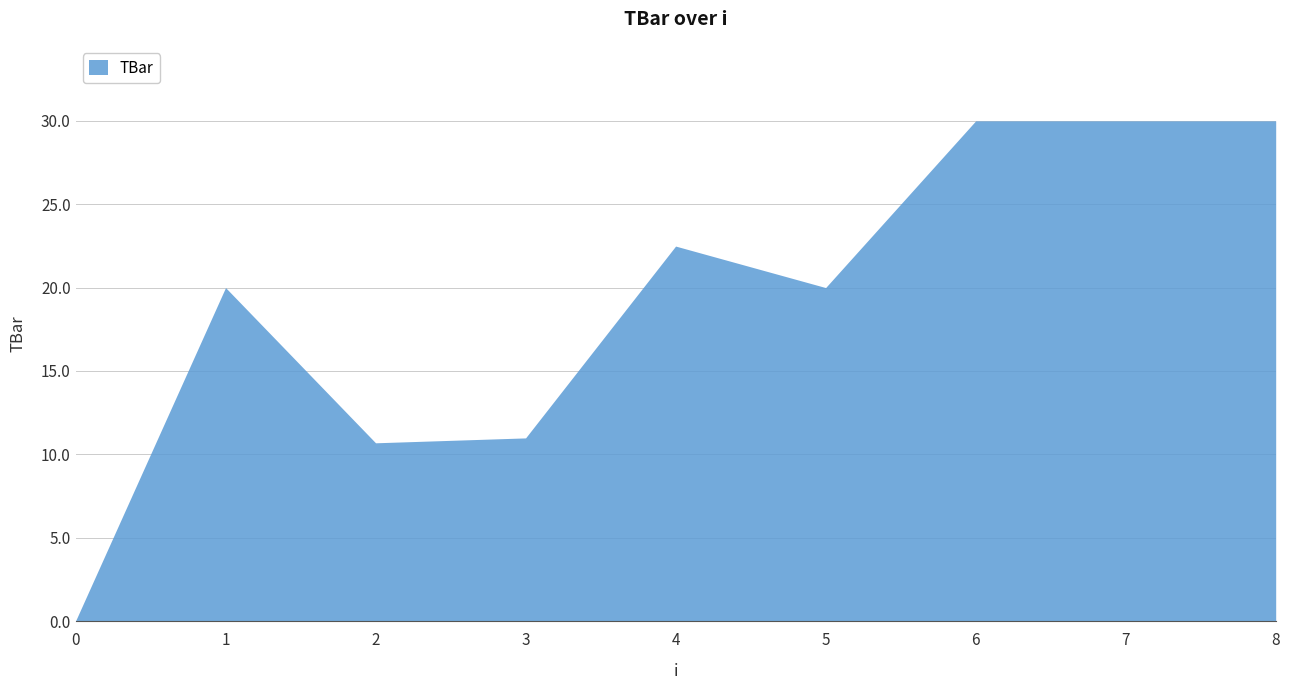

How many lines are shown in the chart?

1